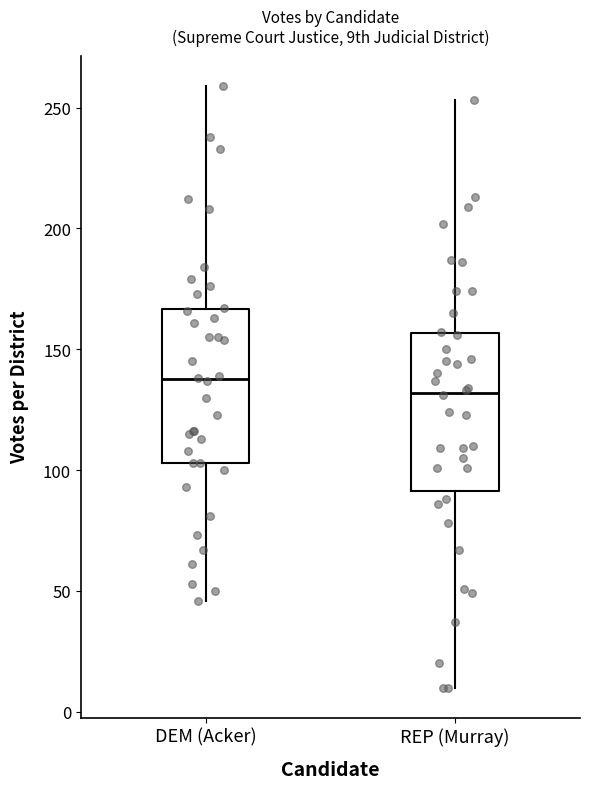

Reading left to right, transcribe this box plot: for each box, give where its median line is, the range the box spans, and where its two whiskers end, as read against the y-axis. The values are not printed on the chart, so give them approximately, as read against the axis.

DEM (Acker): median 140, box 105 to 165, whiskers 45 to 260
REP (Murray): median 130, box 90 to 155, whiskers 10 to 255